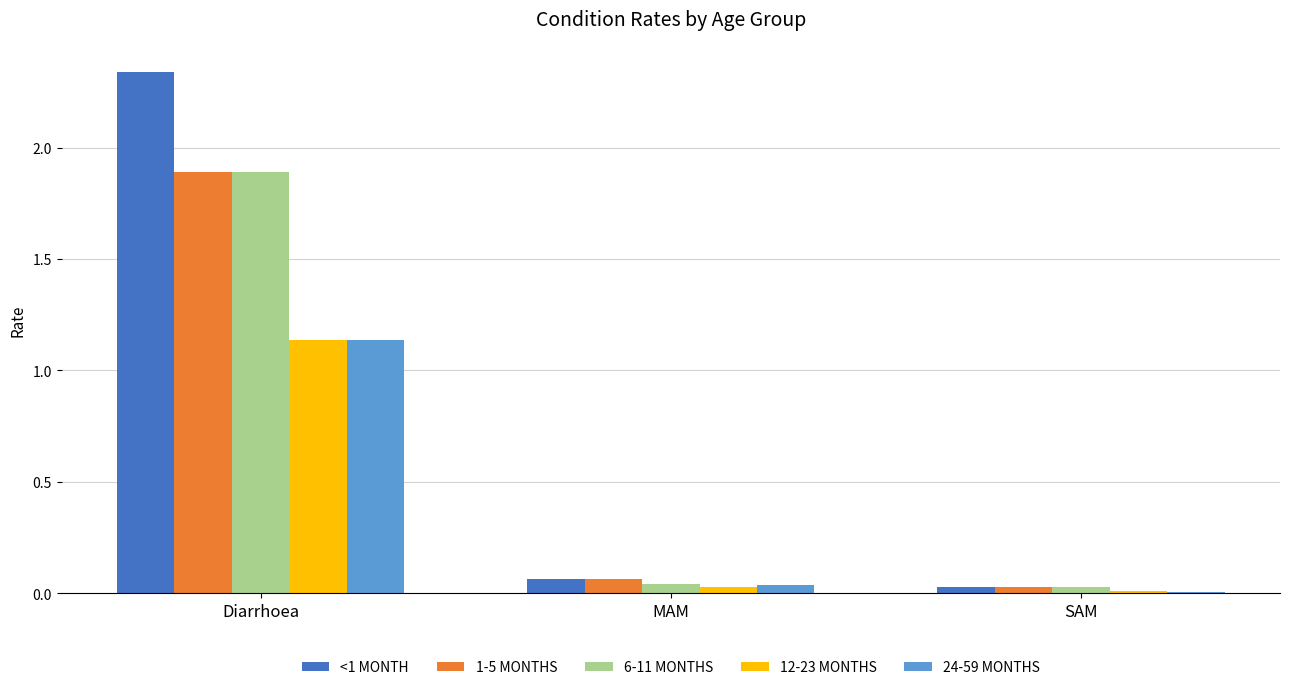

Which category has the highest value across all series?

Diarrhoea